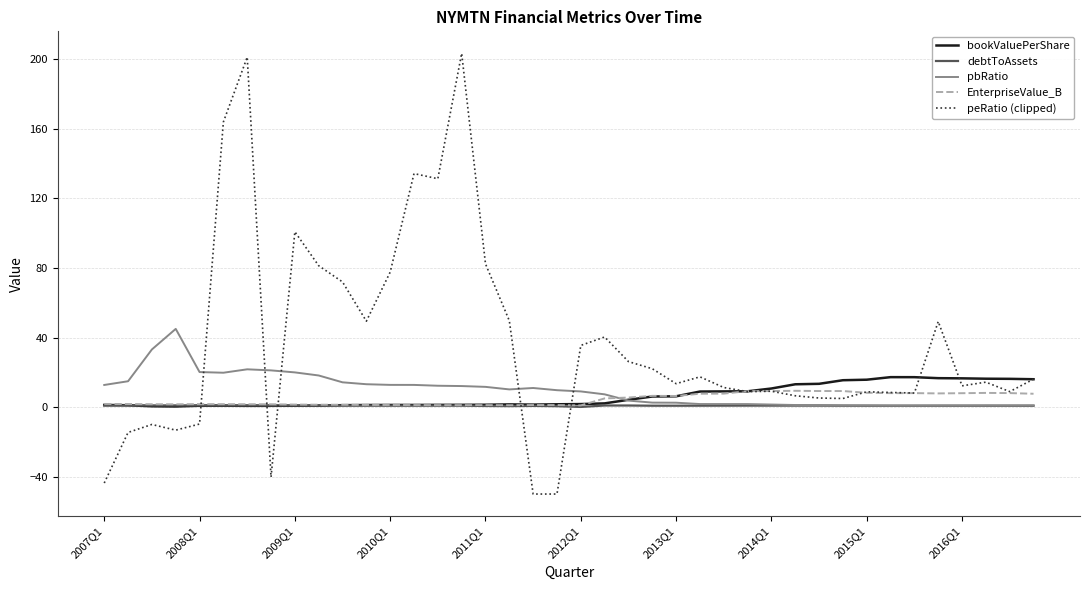

How many values in the bookValuePerShare series are below 1?

8